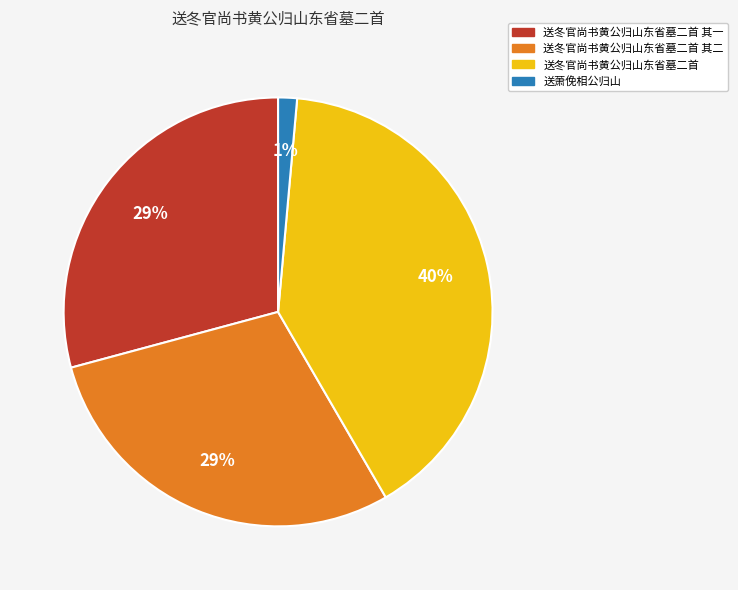

Does 送冬官尚书黄公归山东省墓二首 其一 represent more than half of the total?

No